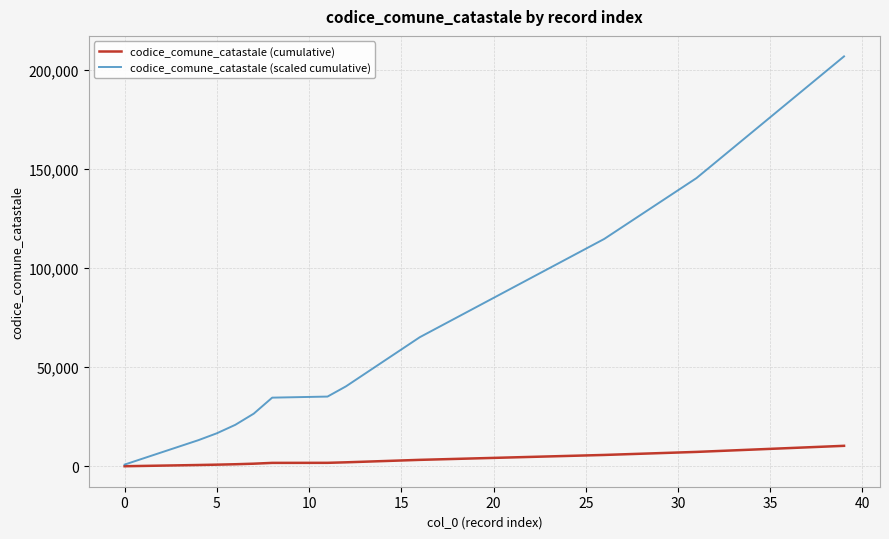

What is the difference between the maximum and minimum values in the codice_comune_catastale (cumulative) series?

10301